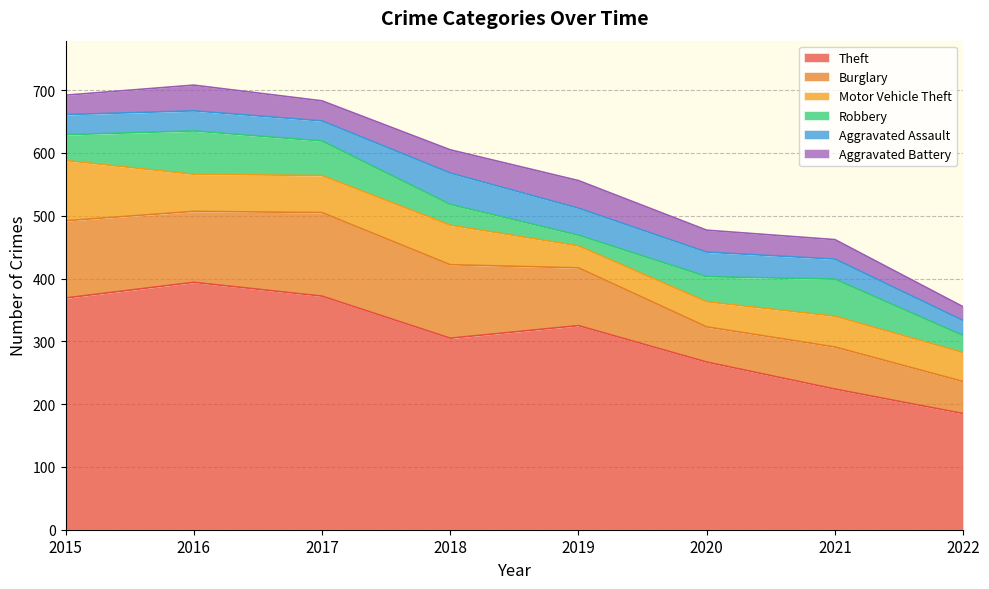

True or false: Aggravated Battery and Theft intersect in this chart.

False